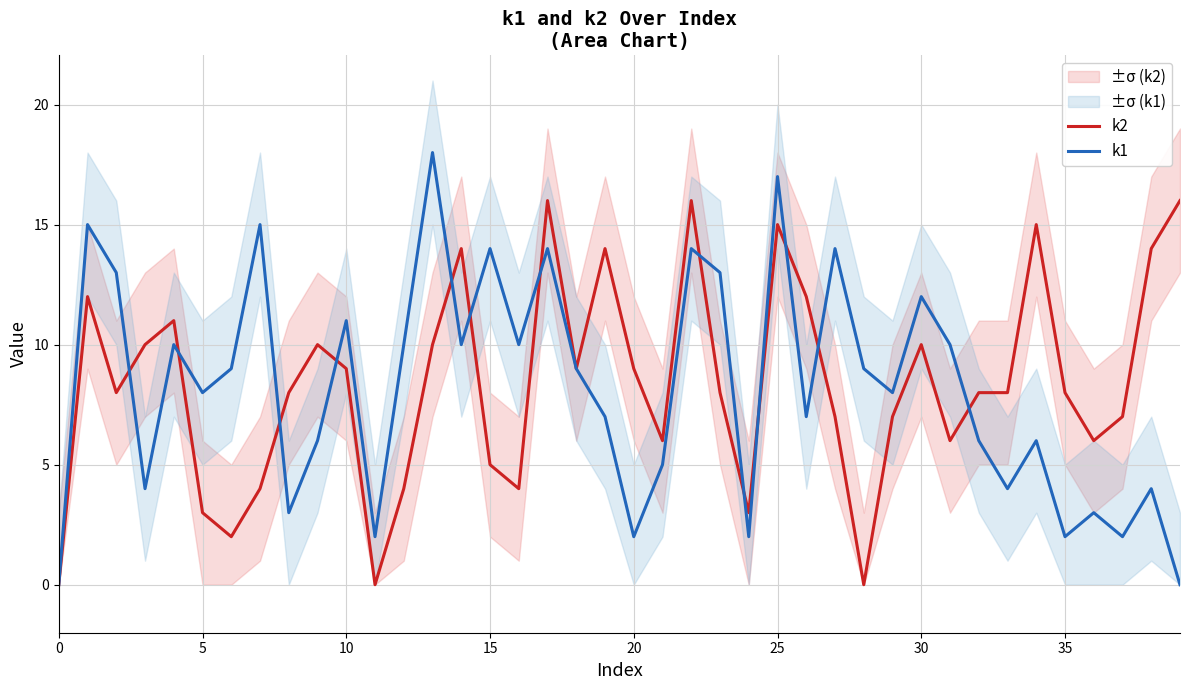

True or false: k2 and k1 cross at least once.

True